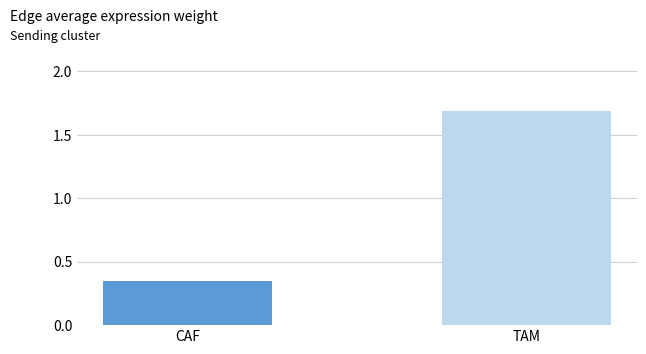

At which category does the chart reach its peak across all series?

TAM